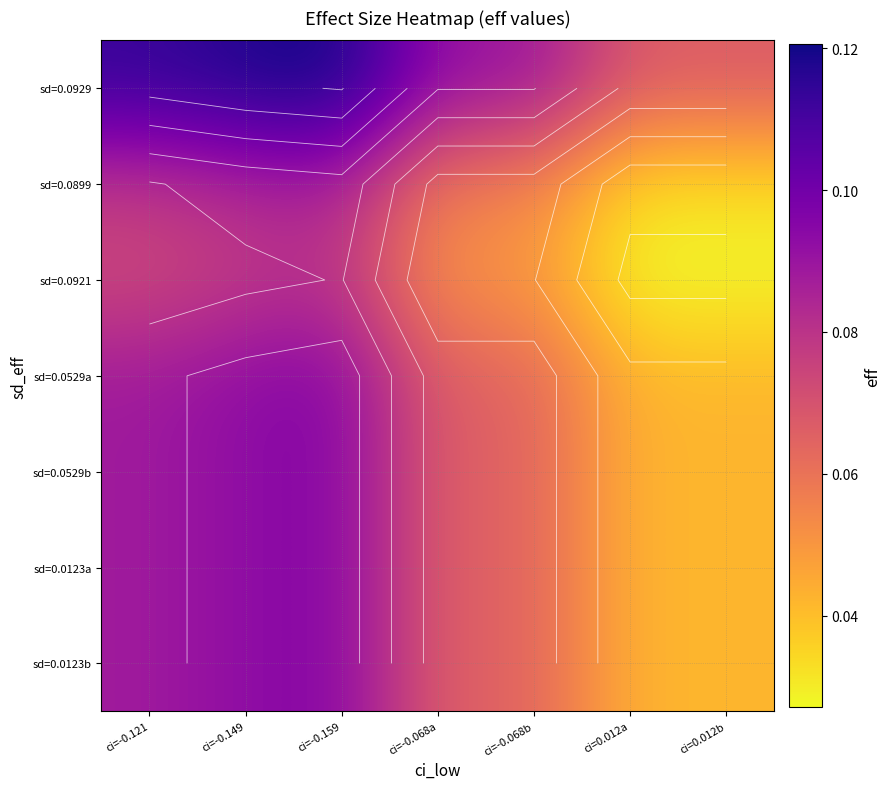

The sd=0.0123b series shows 0.0 at ci=-0.068b. True or false?

False